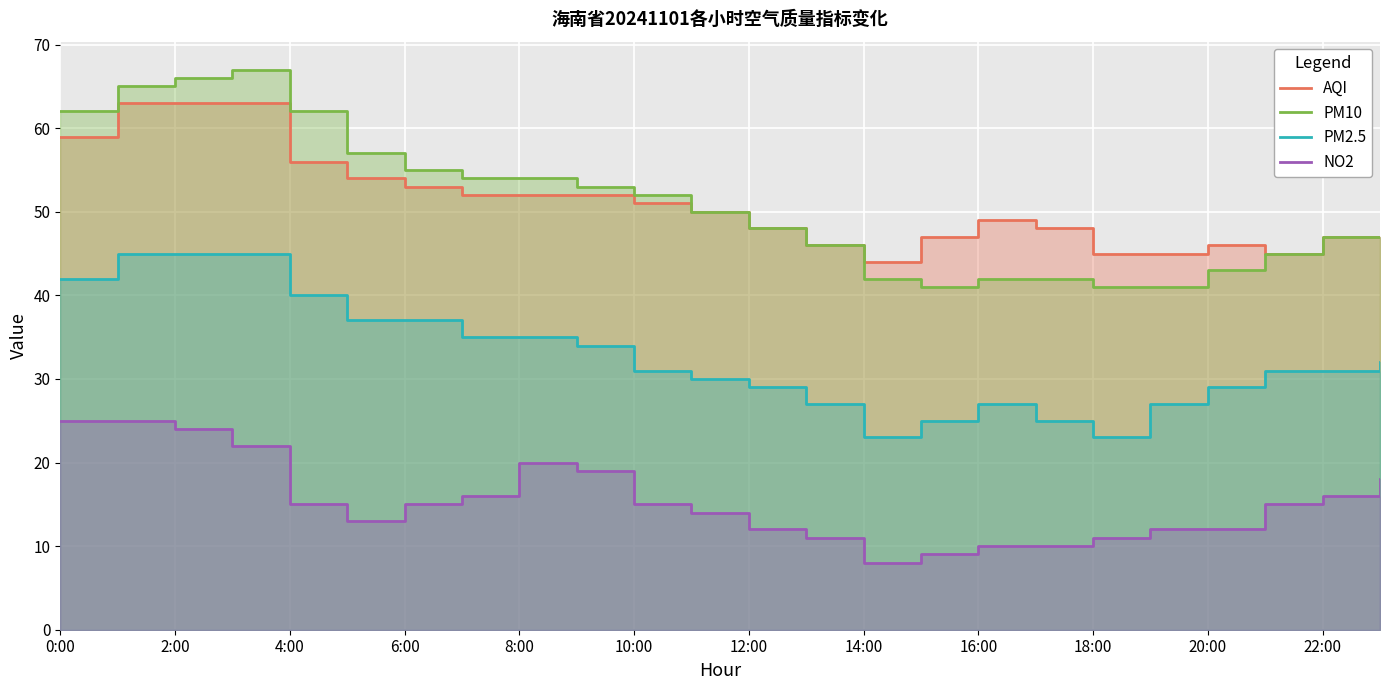

True or false: NO2 has more than 2 interior local peaks.

False